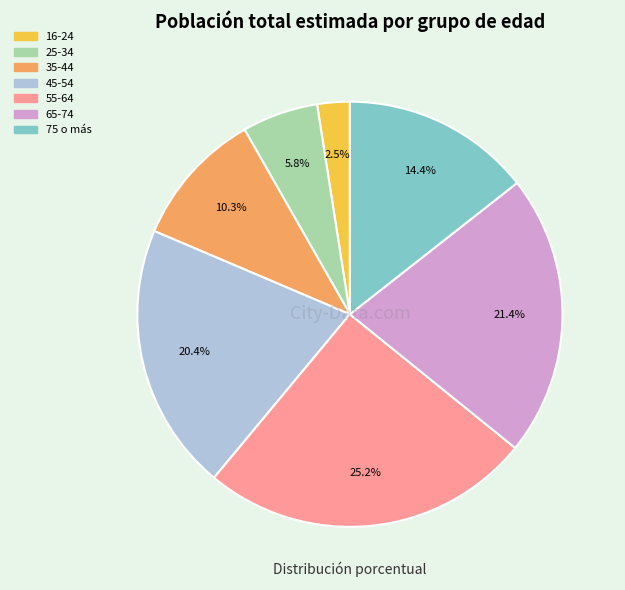

Approximately how many times larger is the value at 45-54 compared to 35-44?

2.0